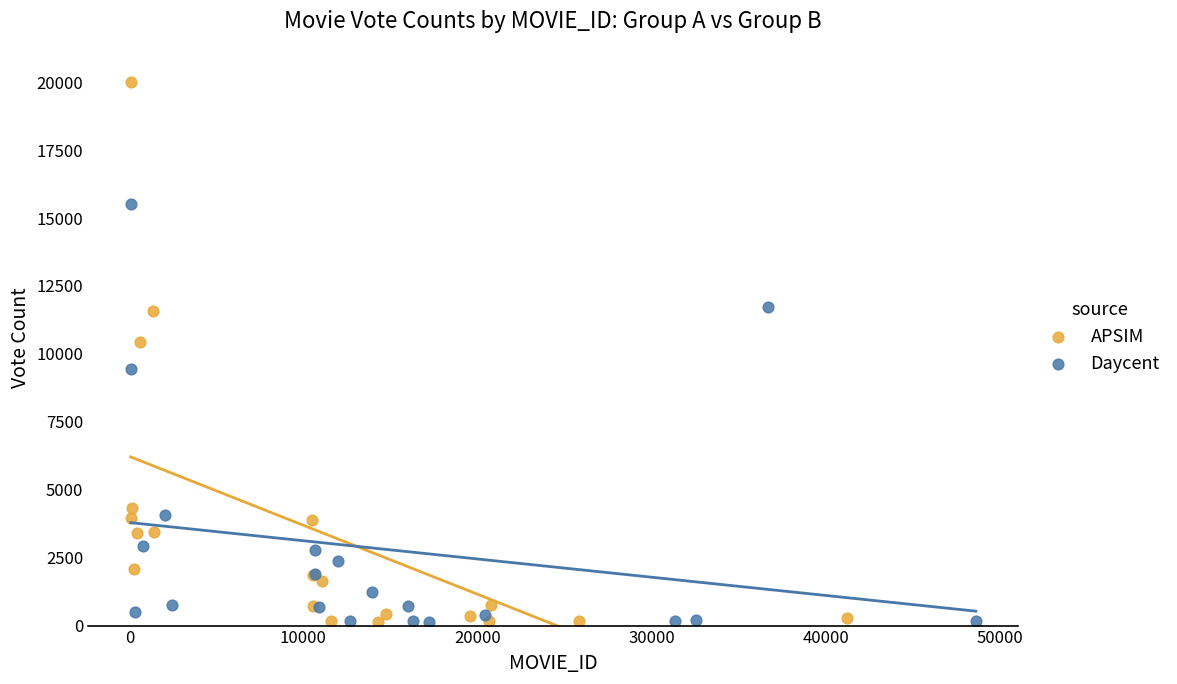

Which series has the widest spread of Y values?

APSIM